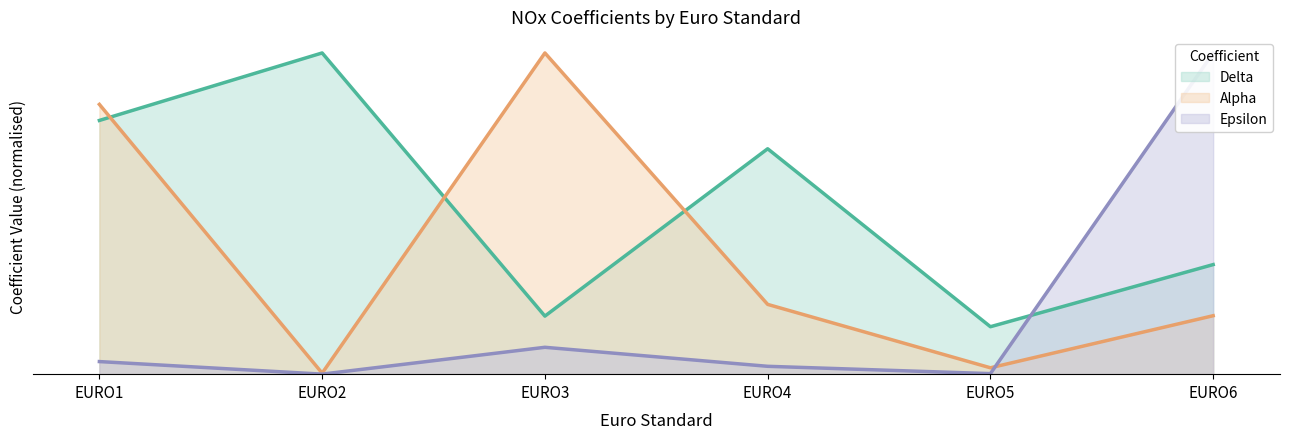

The value of Delta at EURO4 is 10.5. True or false?

True